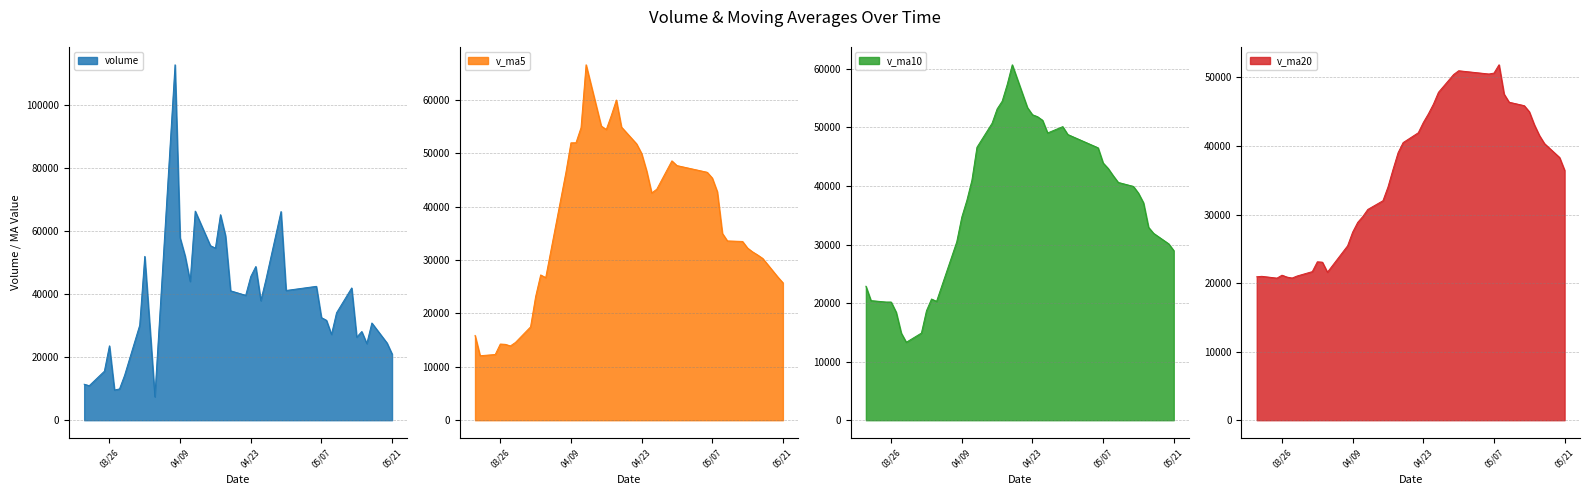

Is it true that v_ma5 equals 17889.8 at 2019-04-03?

False